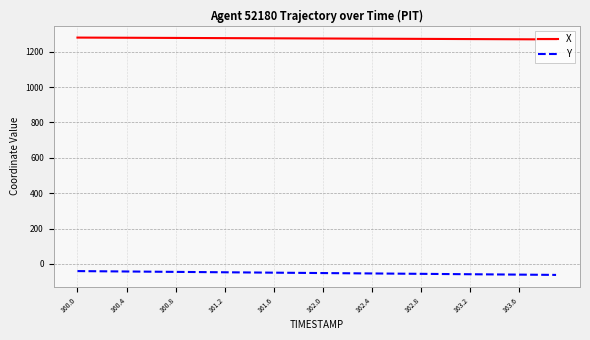

List the series in order of their overall mean, highest first.

X, Y